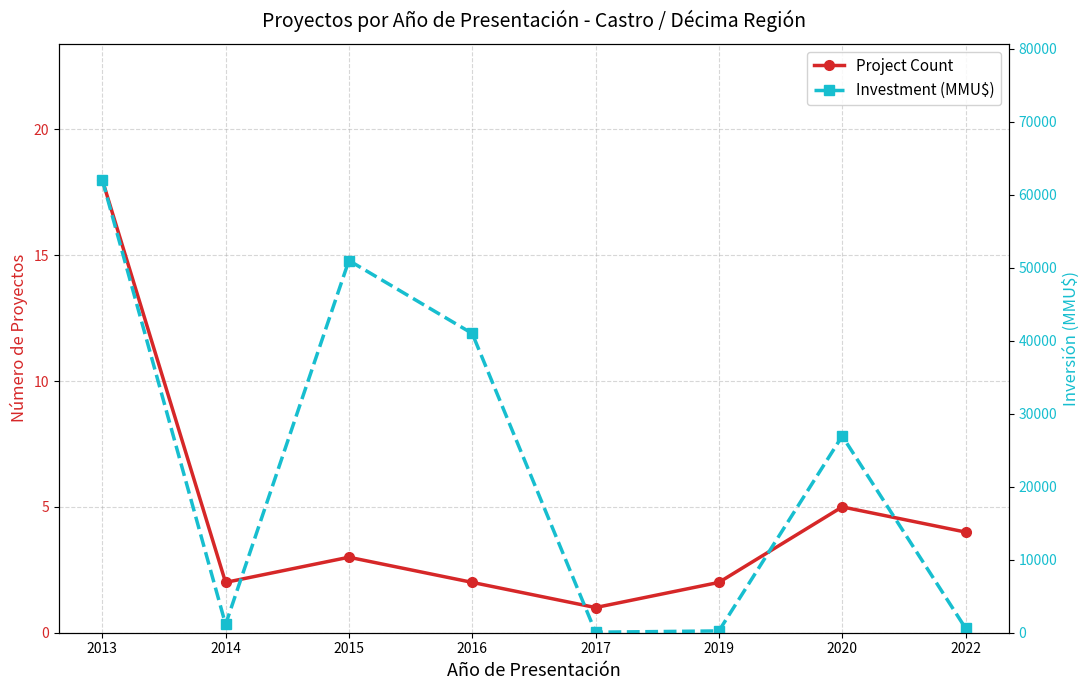

What is the greatest value displayed?

62062